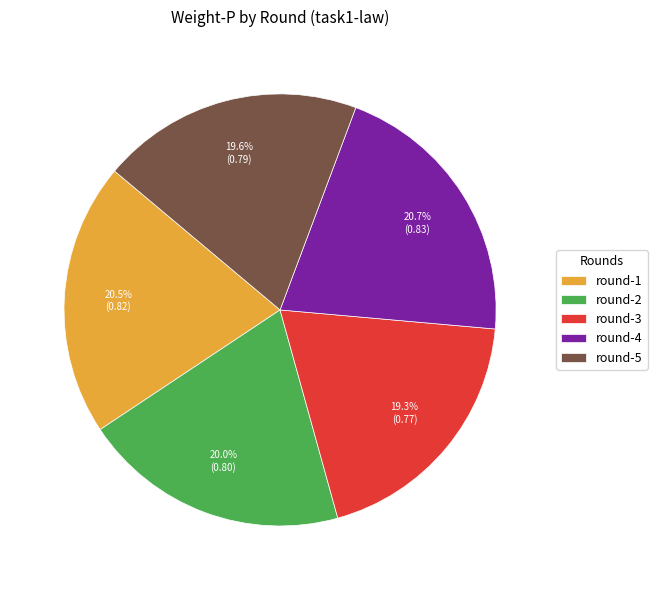

What portion of the pie excludes round-4?

79.3%